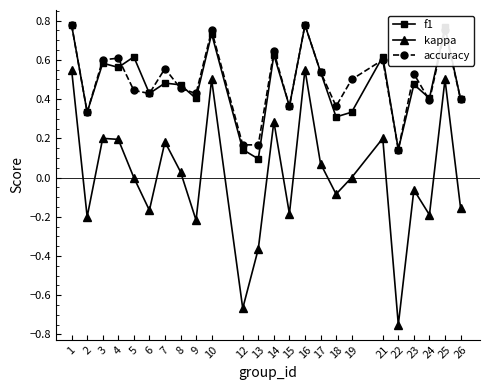

In kappa, how many points are higher than both neighbors (excluding endpoints)?

8